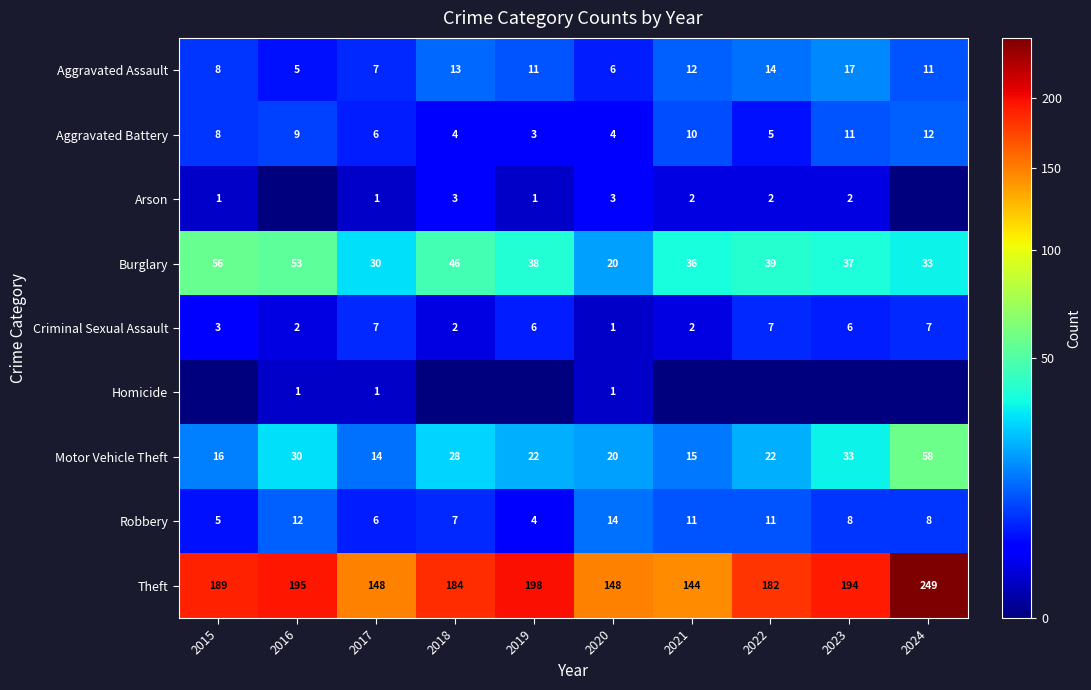

What is the maximum value shown in the chart?

249